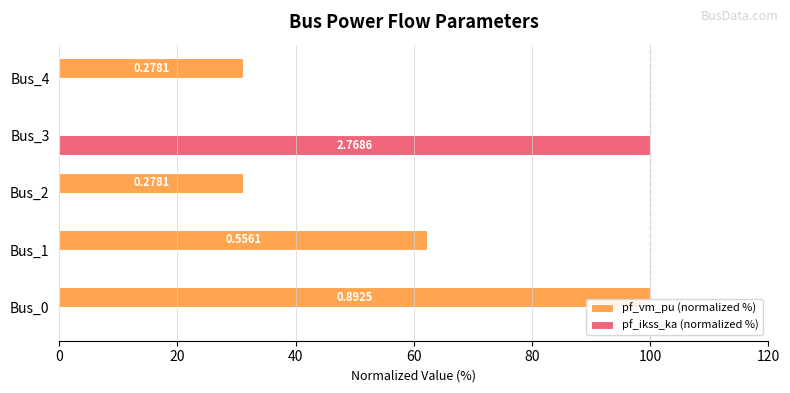

What are all the series names shown in the legend?

pf_vm_pu (normalized %), pf_ikss_ka (normalized %)